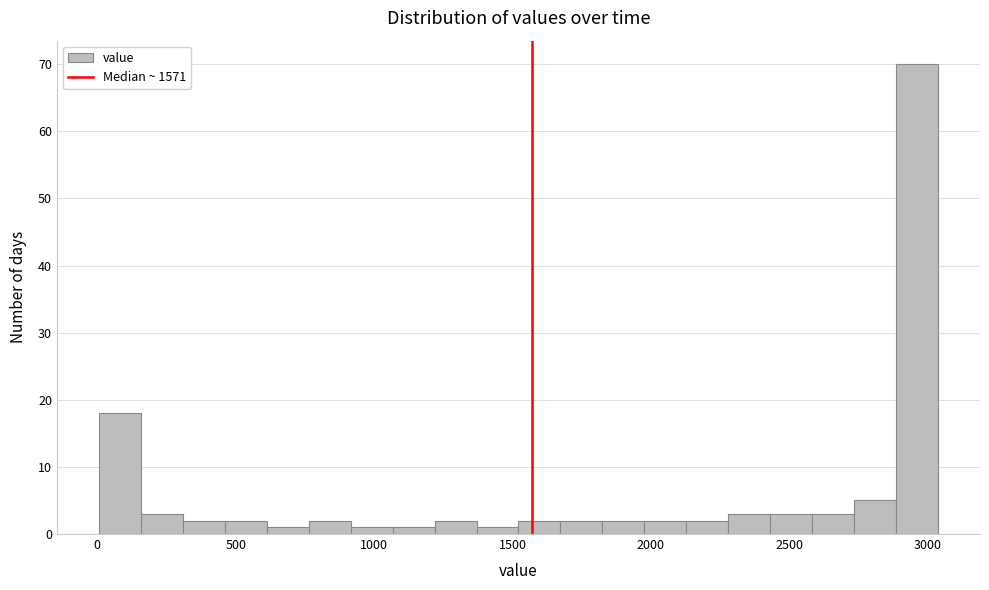

Around what value on the x-axis is the tallest bar? Give the approximate position of its centre, as read against the axis.

2950